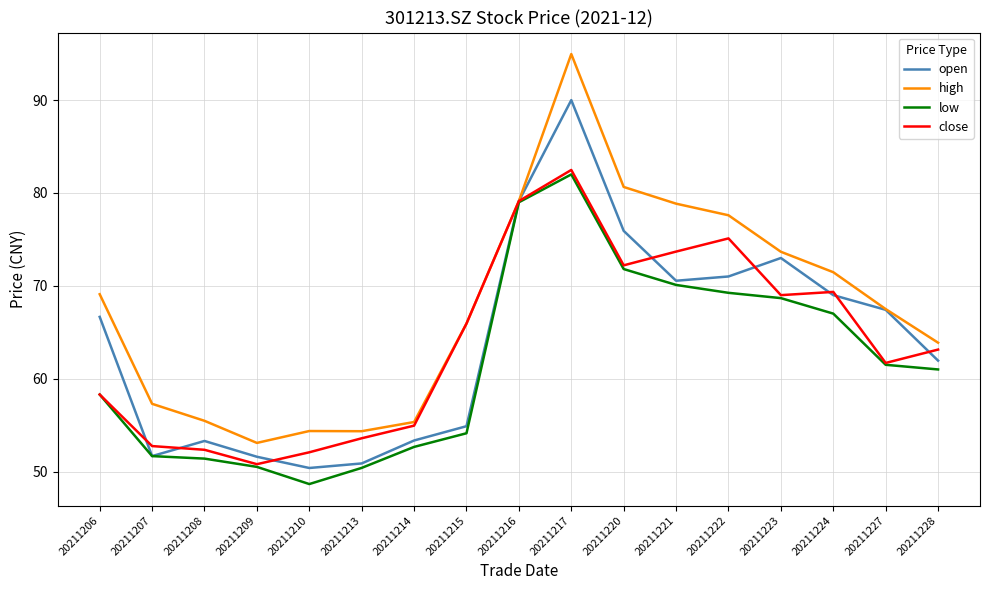

What are all the series names shown in the legend?

open, high, low, close